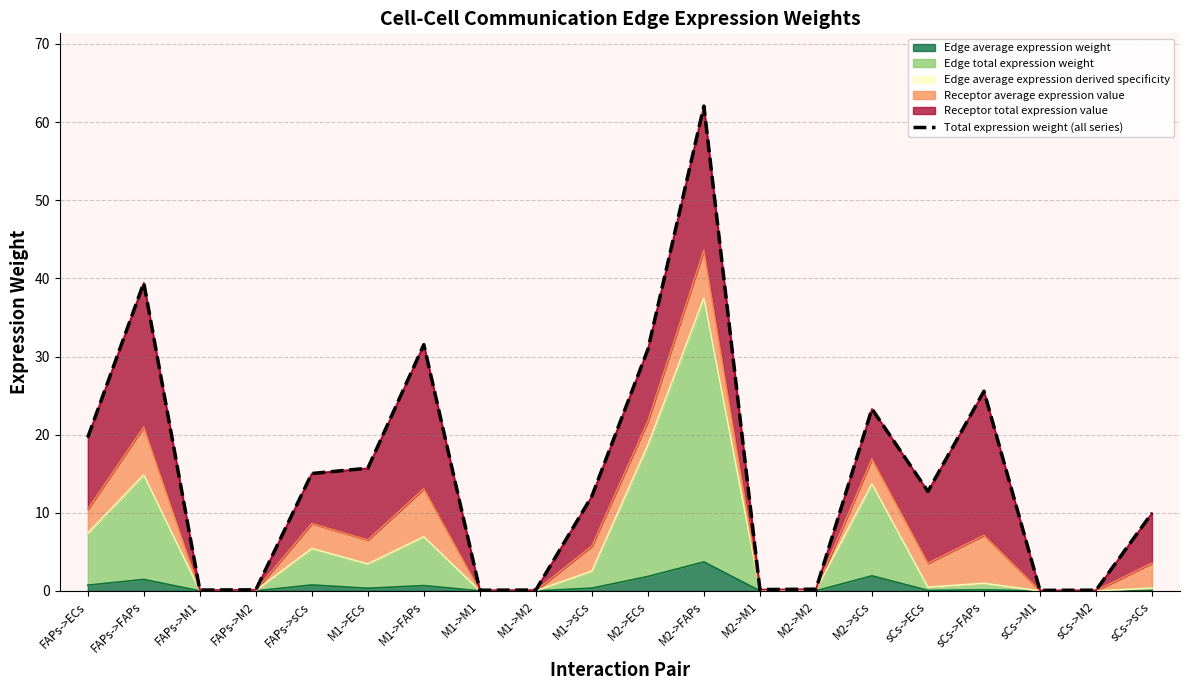

At which label does Edge average expression weight reach its peak?

M2->FAPs